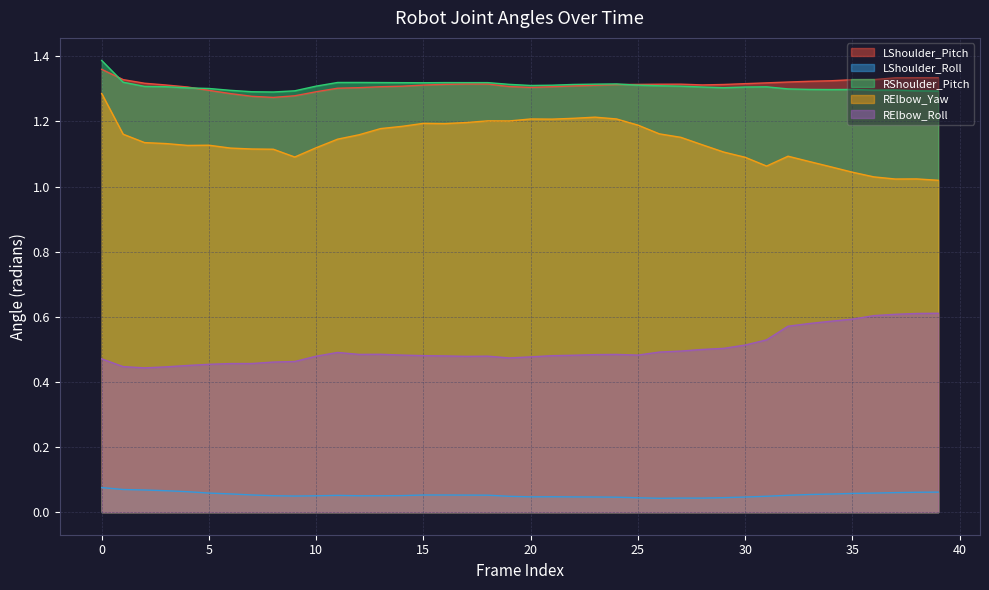

At how many categories does at least one series exceed 0?

40